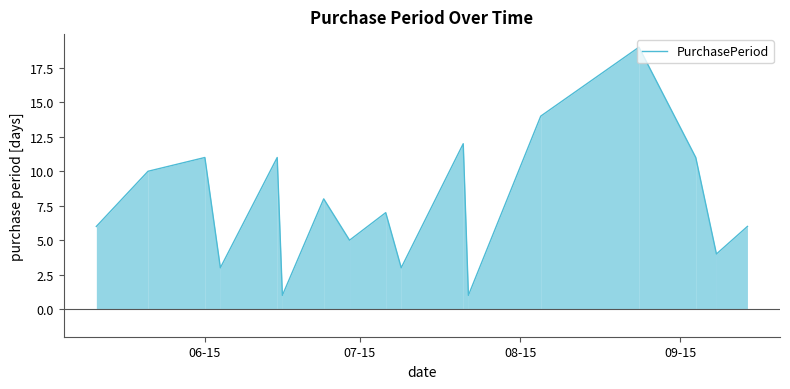

What is the greatest value displayed?

19